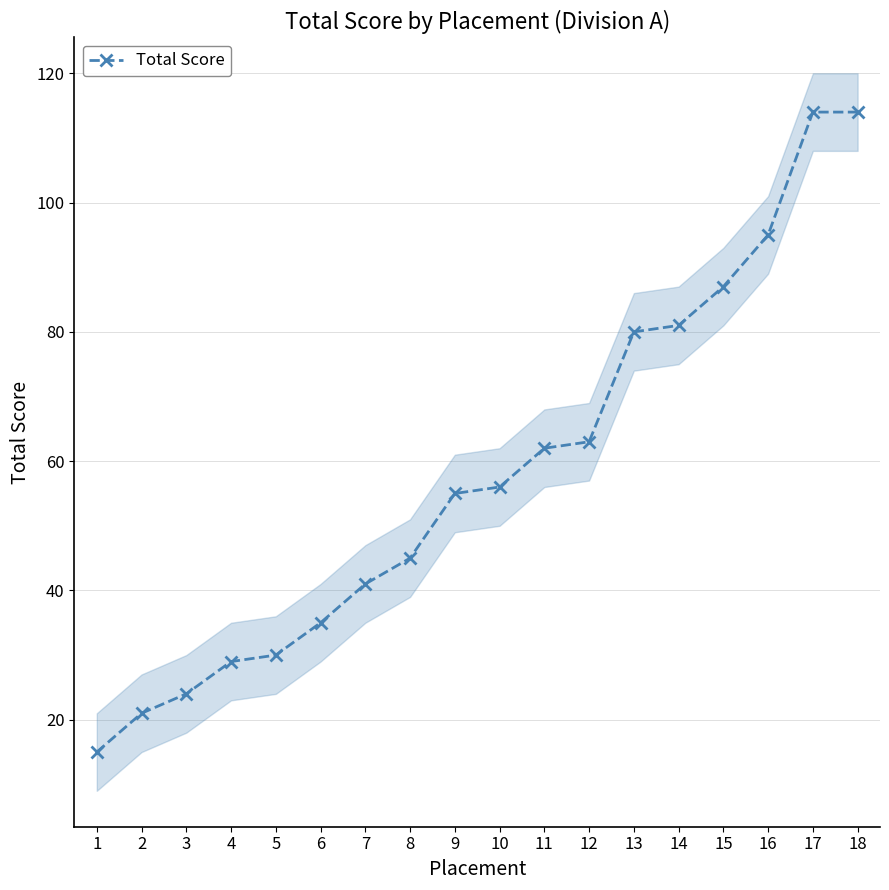

Reading right to left, extract all data points from this chart.

18=114	17=114	16=95	15=87	14=81	13=80	12=63	11=62	10=56	9=55	8=45	7=41	6=35	5=30	4=29	3=24	2=21	1=15